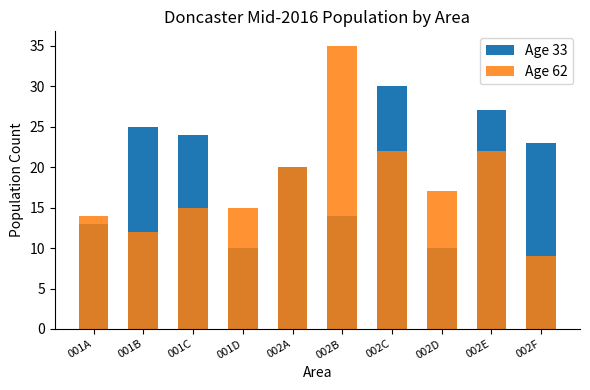

True or false: Age 33 has a value of 10 at 002C.

False